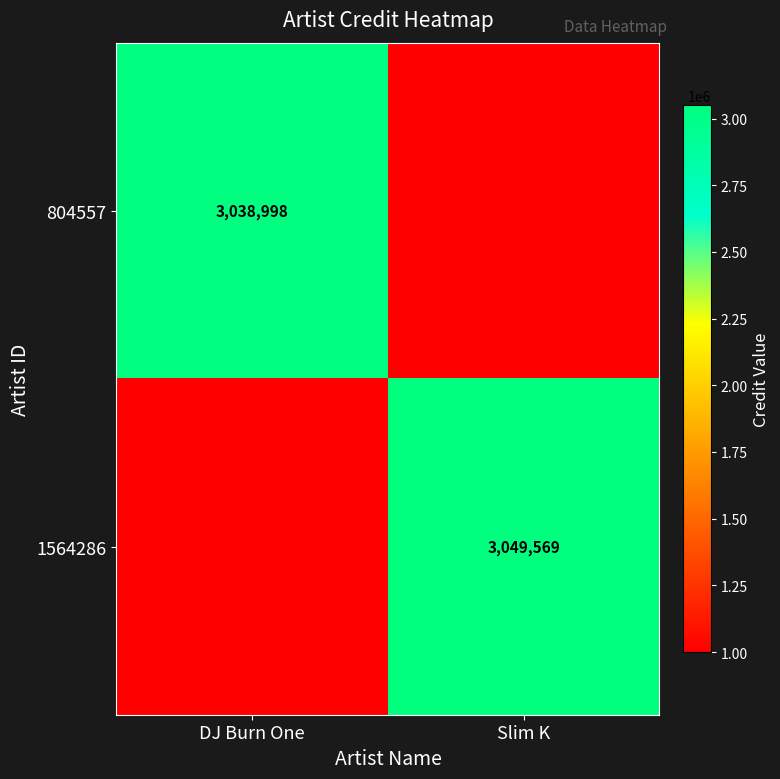

The 1564286 series shows 4161447 at Slim K. True or false?

False